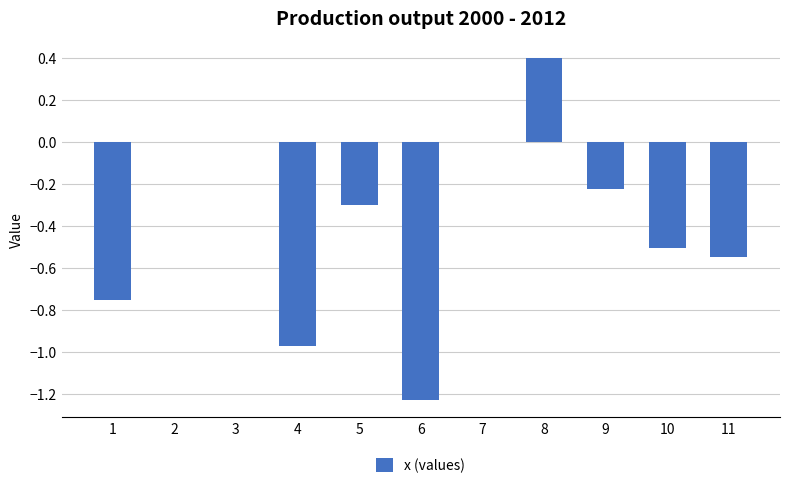

Are the bars horizontal?

No